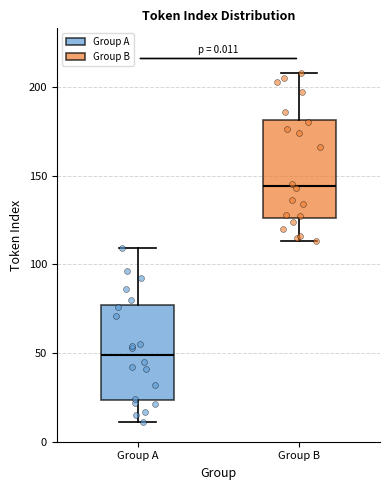

Reading left to right, read every box against the y-axis: the position of its median line, the range the box covers, and the ends of its whiskers. The values are not printed on the chart, so give them approximately, as read against the axis.

Group A: median 50, box 25 to 75, whiskers 10 to 110
Group B: median 145, box 125 to 180, whiskers 115 to 210